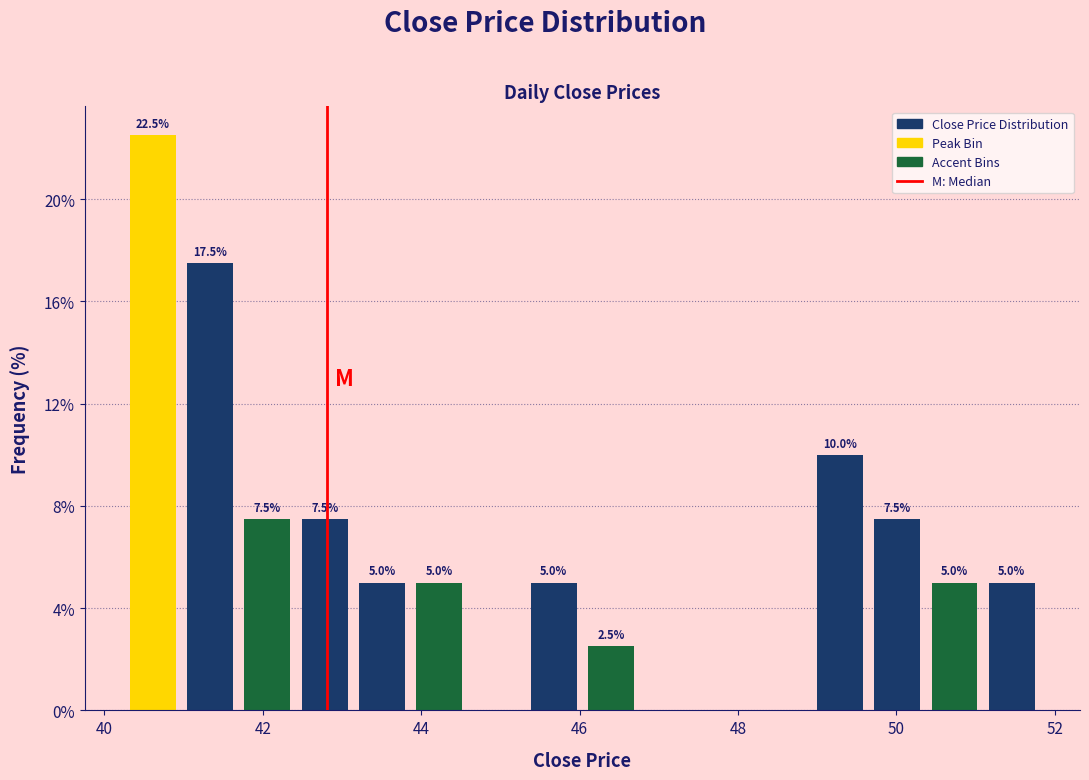

Read against the x-axis, roughly where is the centre of the tallest bar?

40.6